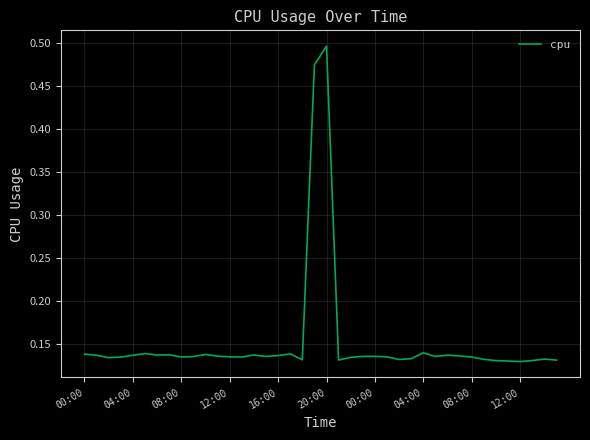

What is the difference between the maximum and minimum values?

0.4